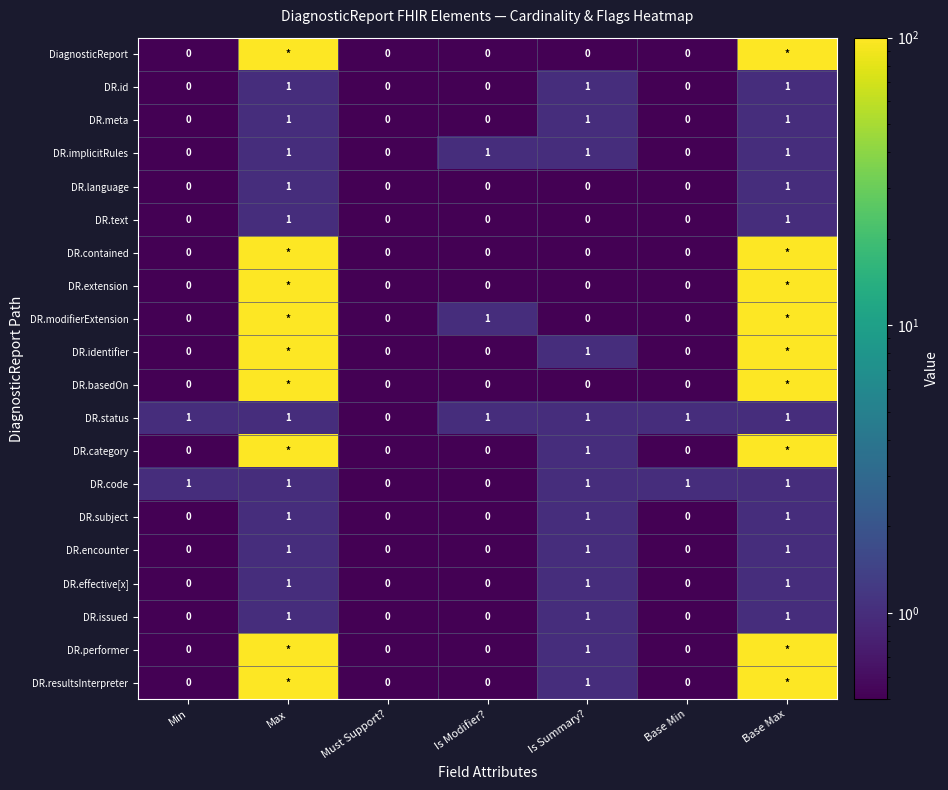

The DR.id series shows 0 at Min. True or false?

True